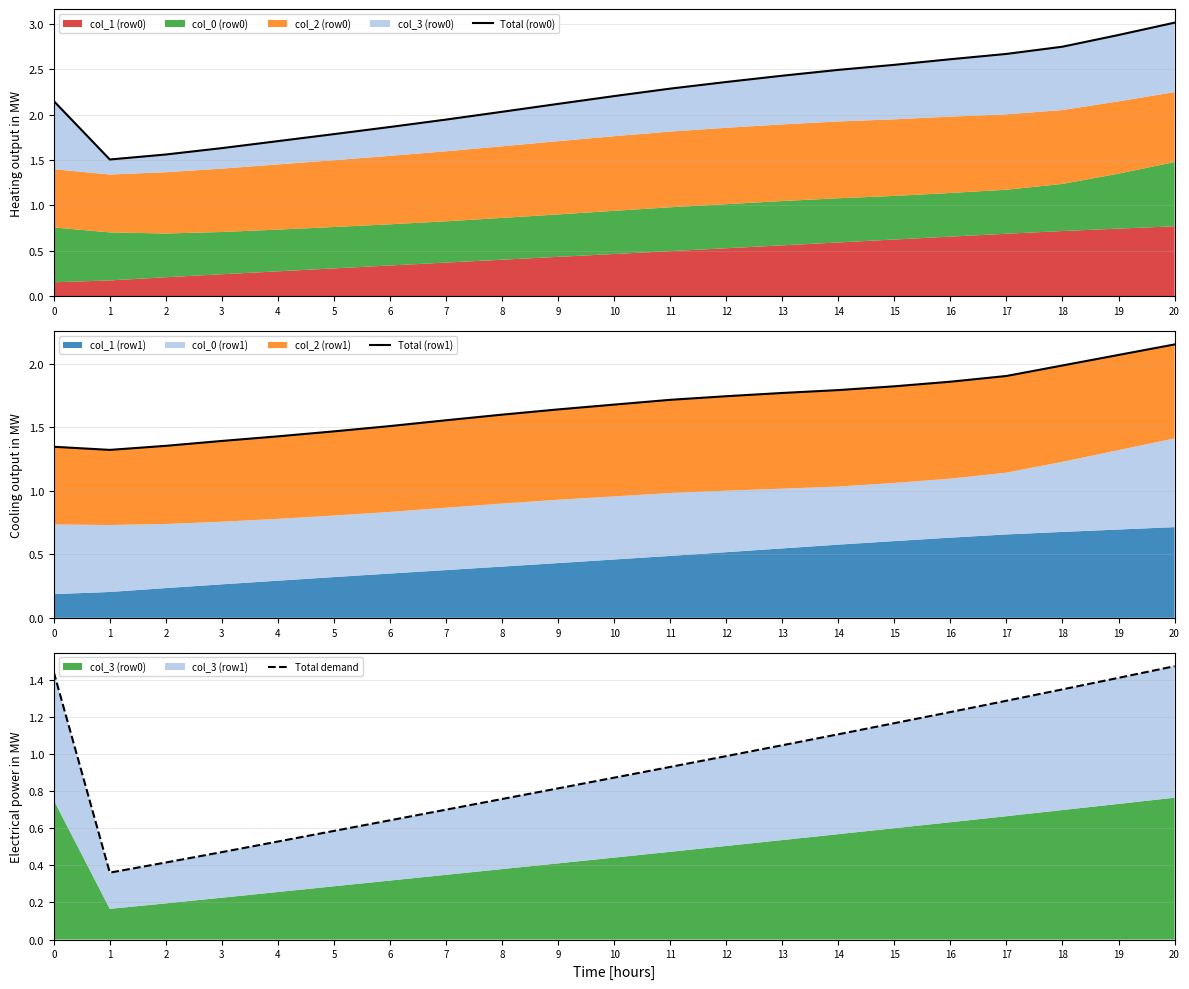

Reading right to left, transcribe all the data shown in this chart.

Total (row0): 3.0	2.9	2.7	2.7	2.6	2.5	2.5	2.4	2.4	2.3	2.2	2.1	2.0	1.9	1.9	1.8	1.7	1.6	1.6	1.5	2.1
Total (row1): 2.2	2.1	2.0	1.9	1.9	1.8	1.8	1.8	1.7	1.7	1.7	1.6	1.6	1.6	1.5	1.5	1.4	1.4	1.4	1.3	1.3
Total demand: 1.5	1.4	1.3	1.3	1.2	1.2	1.1	1.0	1.0	0.9	0.9	0.8	0.8	0.7	0.6	0.6	0.5	0.5	0.4	0.4	1.4